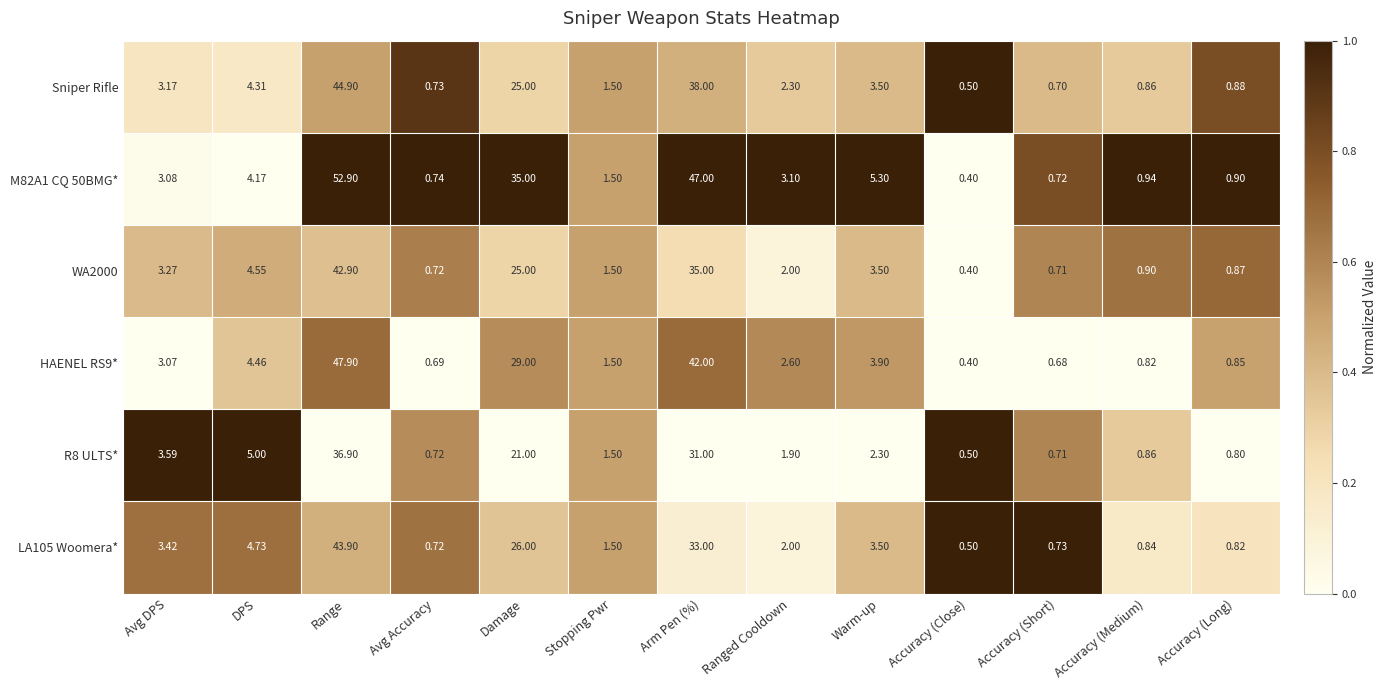

Which series has the largest total across all categories?

M82A1 CQ 50BMG*